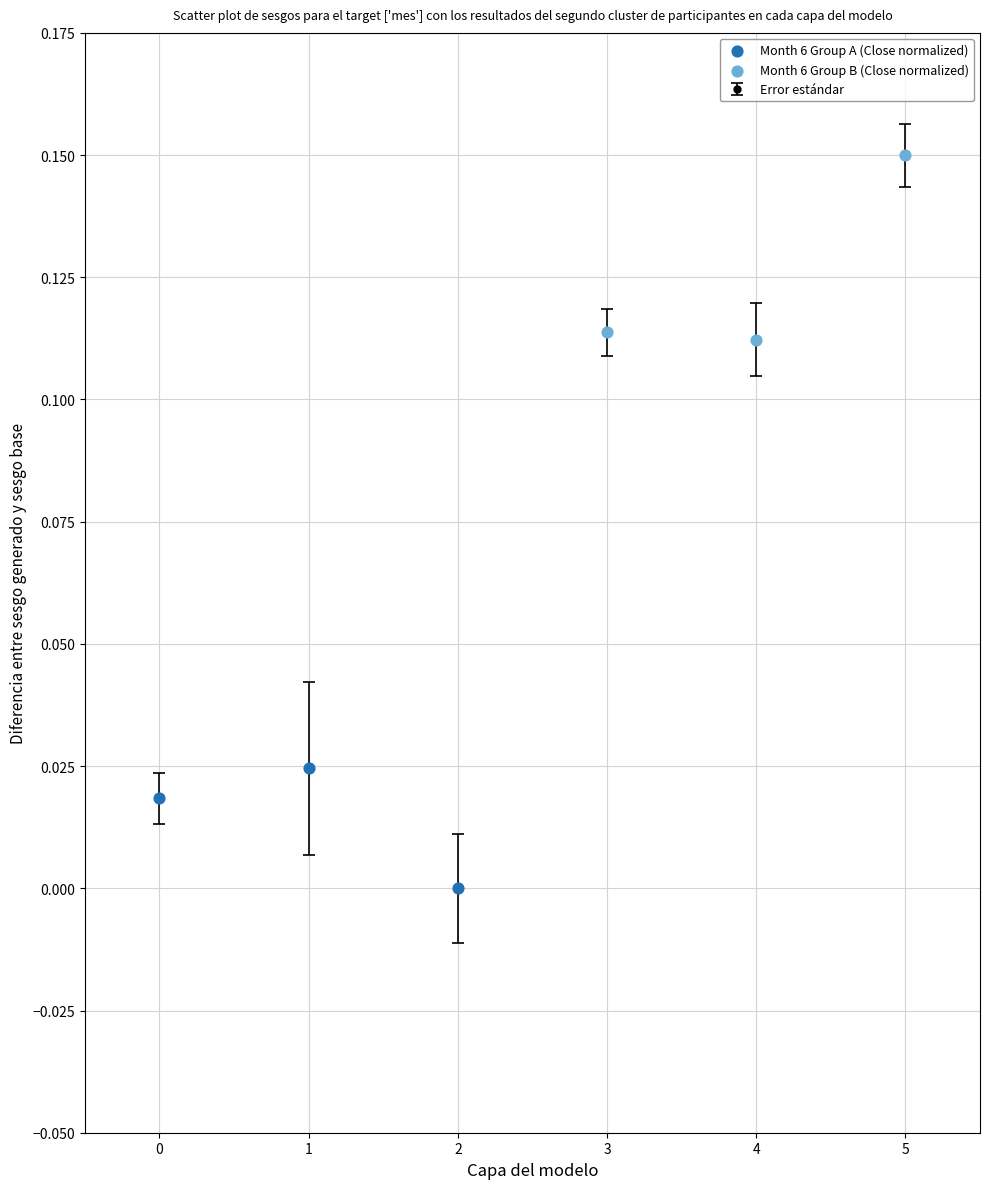

True or false: the data shows 0.0 at 2.

True